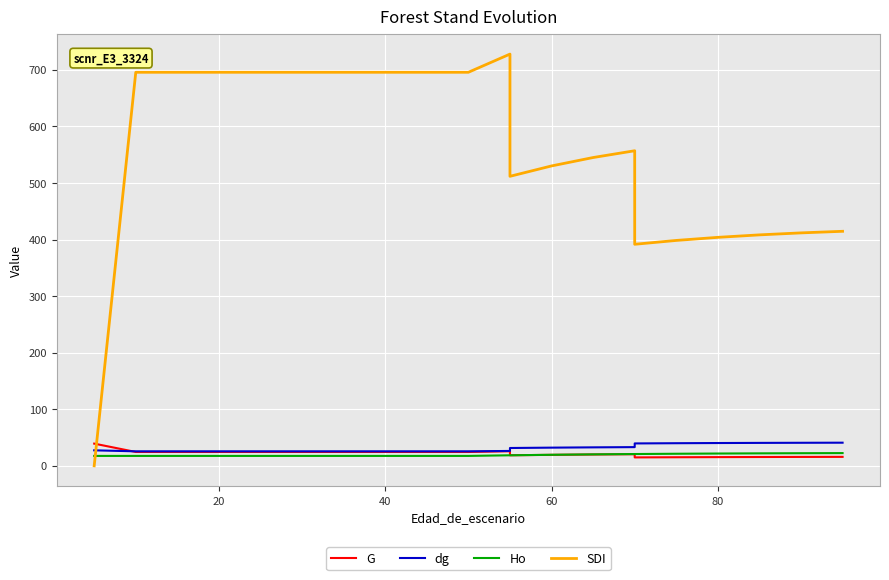

What is the average value of the G series?

22.1